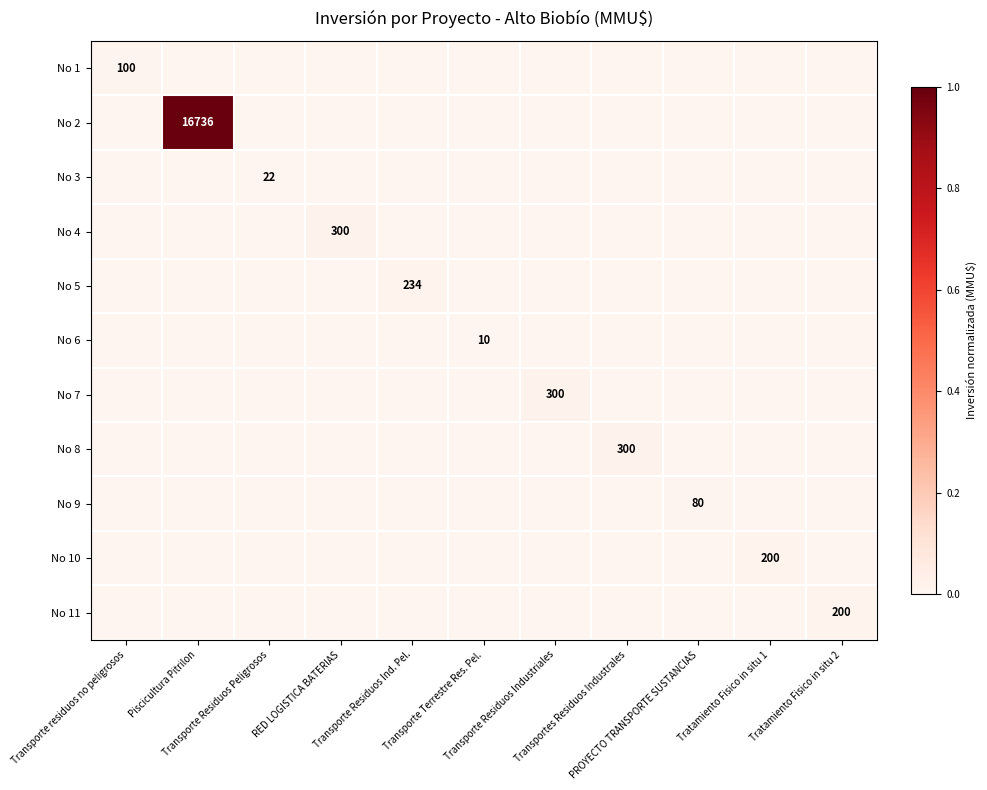

The value of No 5 at Transporte residuos no peligrosos is 0.0. True or false?

True